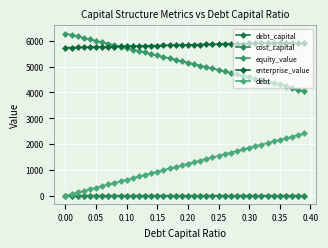

What are all the series names shown in the legend?

debt_capital, cost_capital, equity_value, enterprise_value, debt